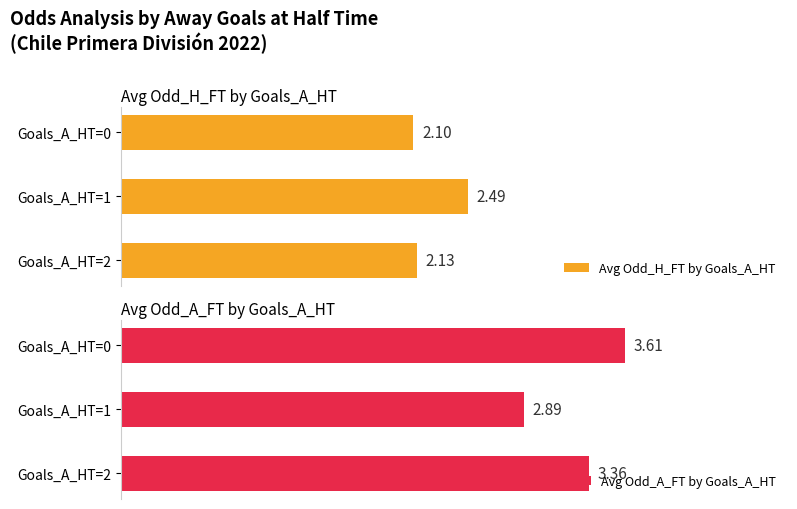

Is it true that Avg Odd_A_FT by Goals_A_HT equals 115.8 at Goals_A_HT=1?

False